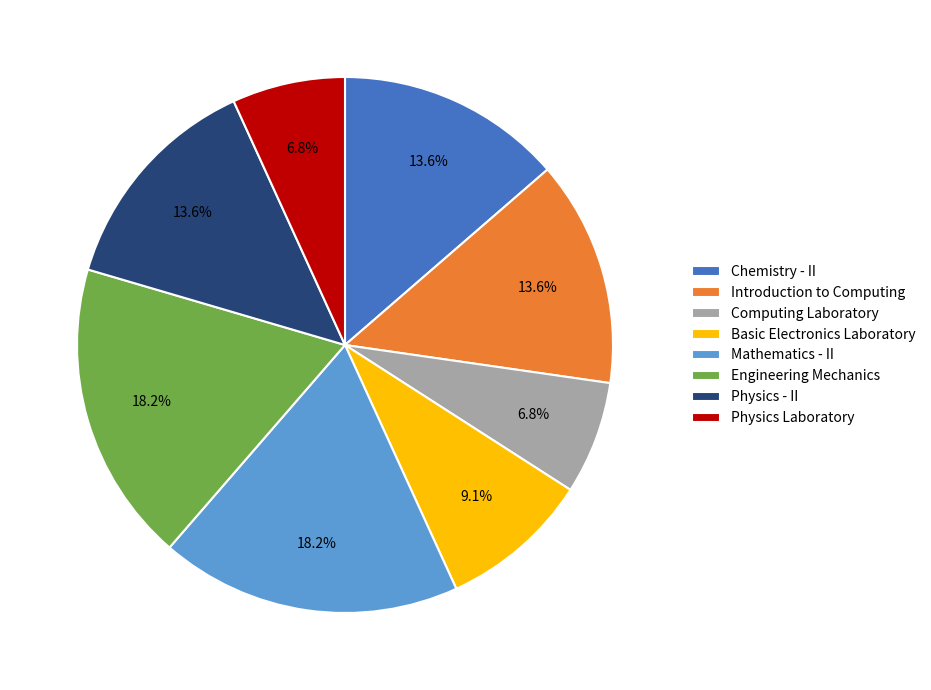

Is it true that Introduction to Computing is 7% of the pie?

False